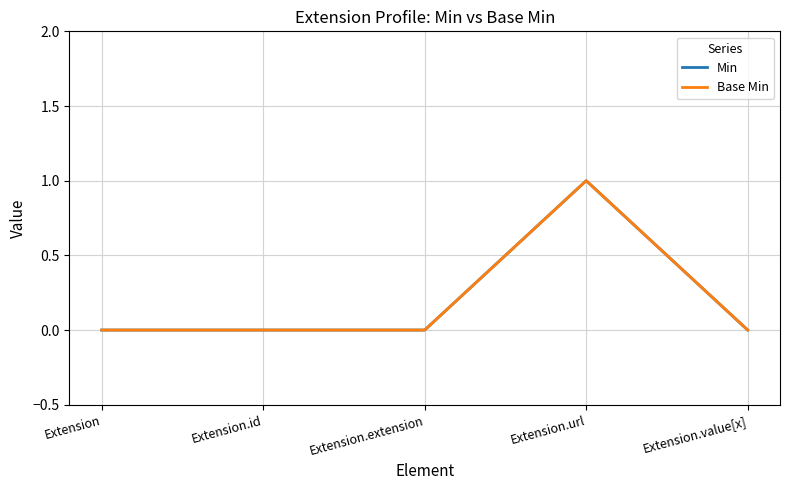

What is the label of the 3rd point from the right?

Extension.extension